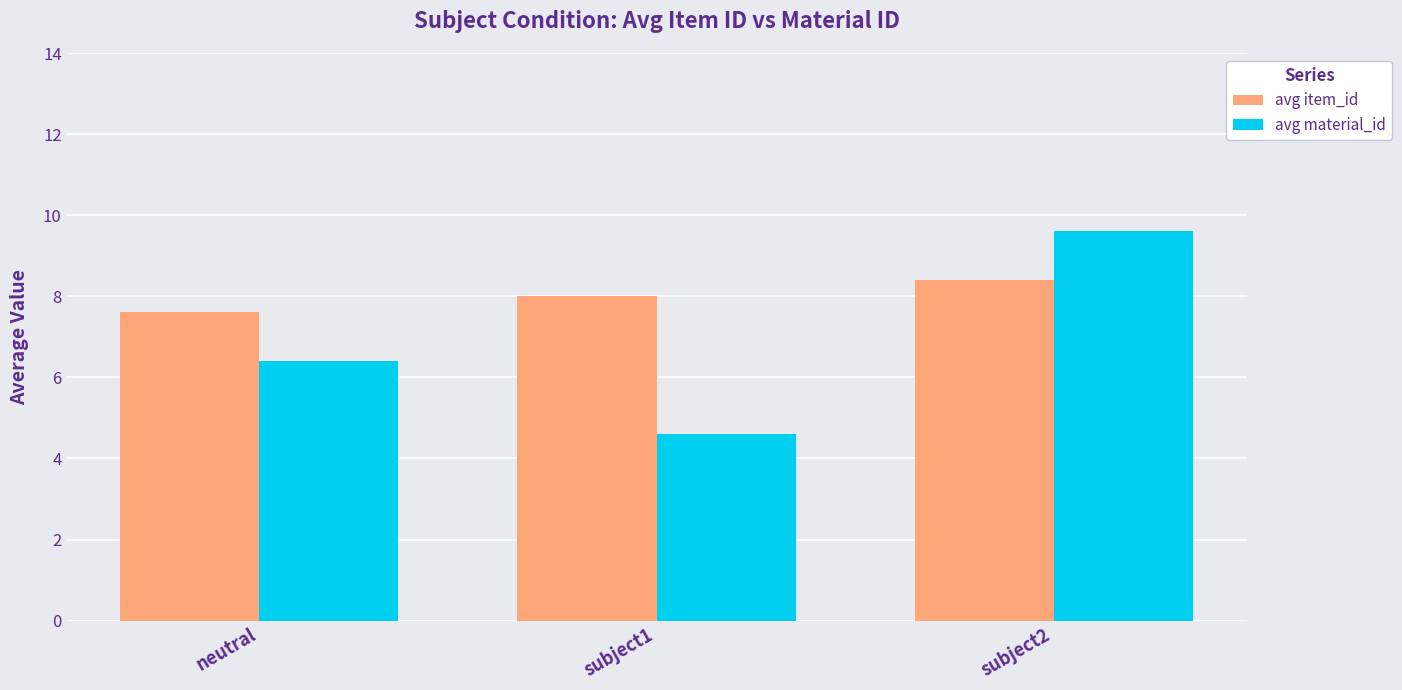

What are all the series names shown in the legend?

avg item_id, avg material_id